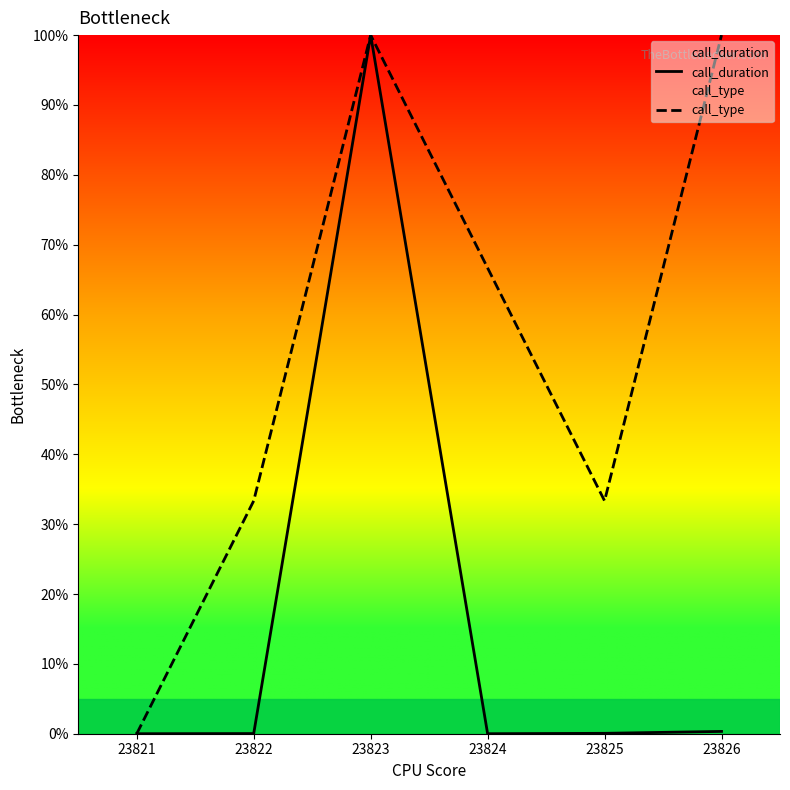

What is the sum of all call_type values?

333.3